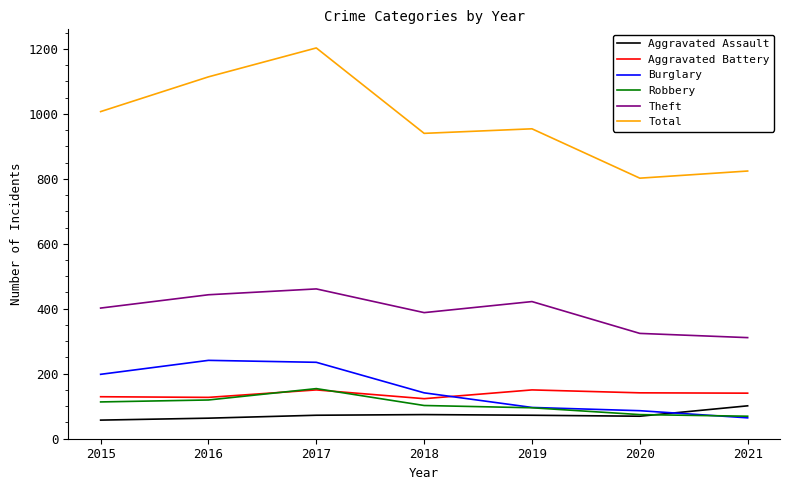

What is the smallest value displayed?

57